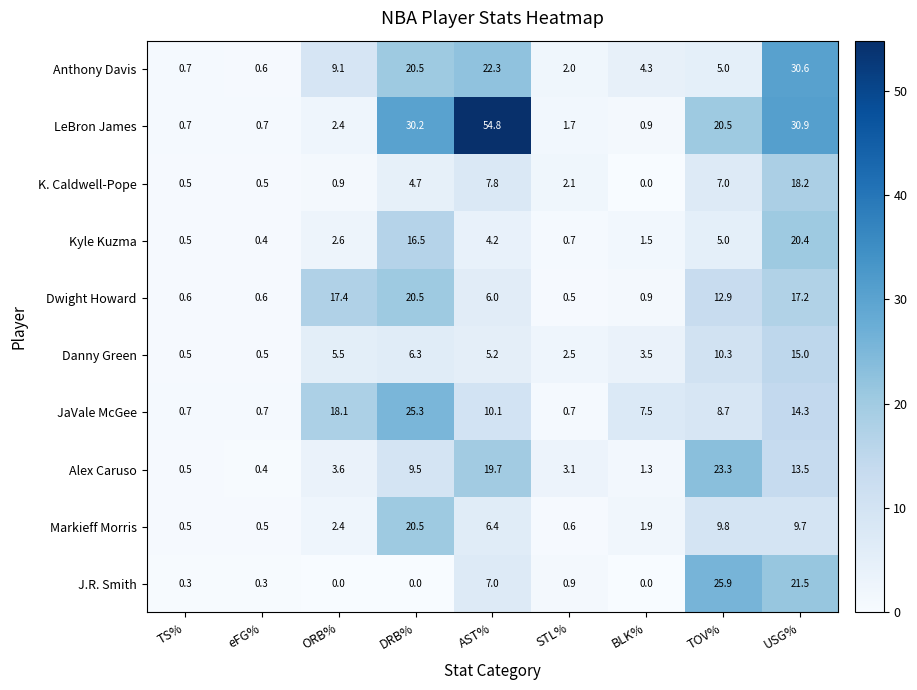

What is the average value of the J.R. Smith series?

6.2